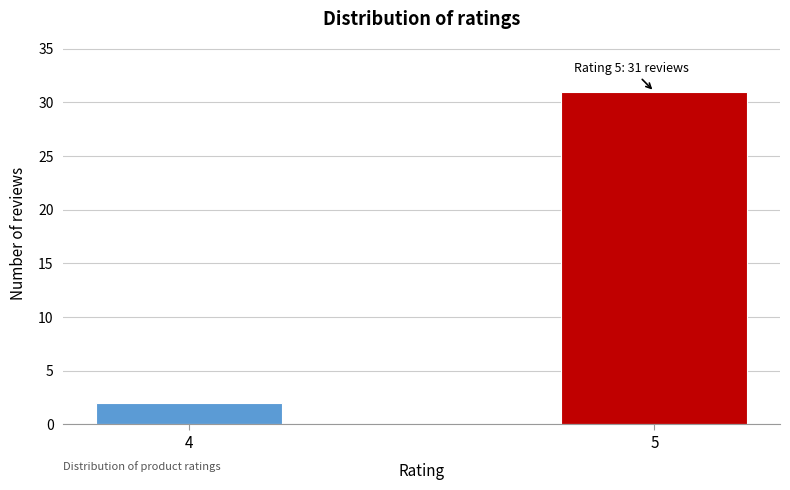

Reading left to right, list all the values displayed in this chart.

2	31